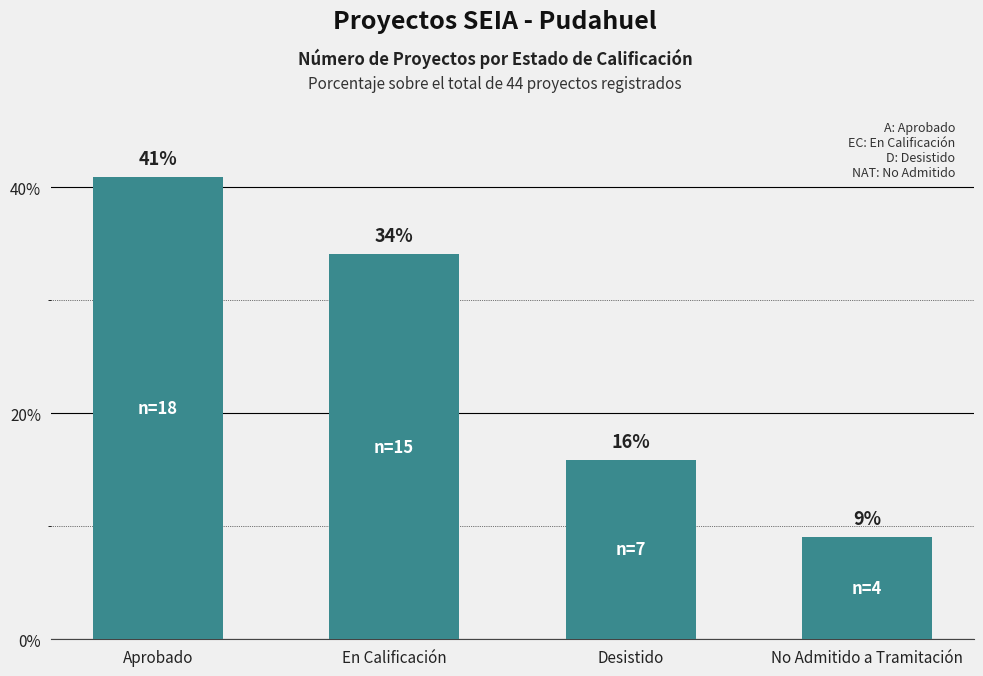

Which label corresponds to the largest value in the chart?

Aprobado